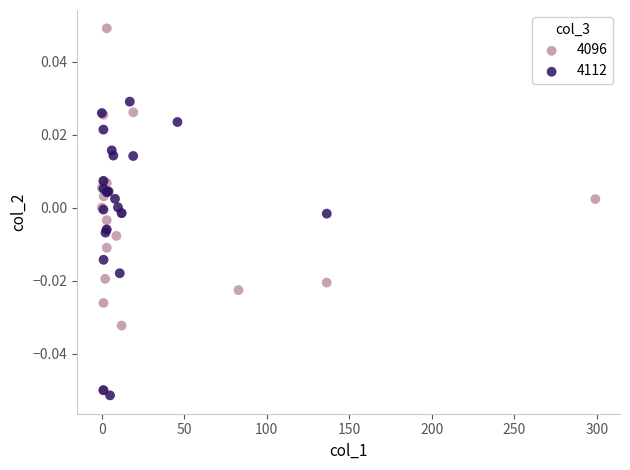

Which series has the widest spread of Y values?

4096